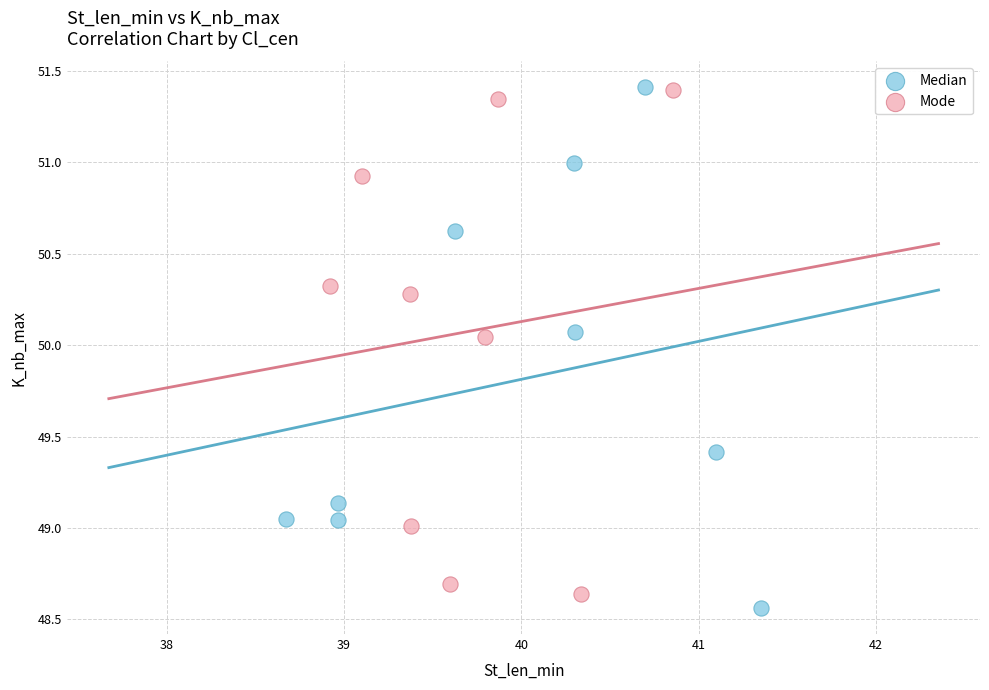

What are all the series names shown in the legend?

Median, Mode